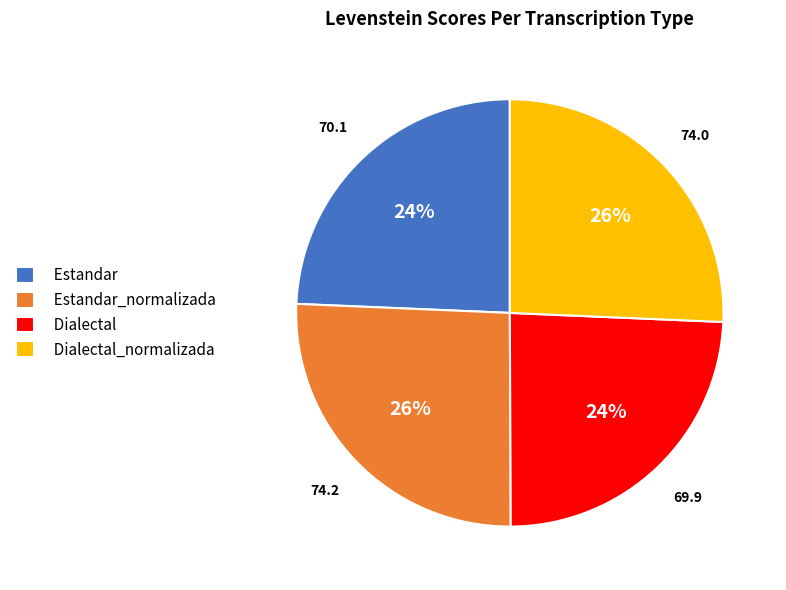

Is it true that Estandar_normalizada is 11% of the pie?

False